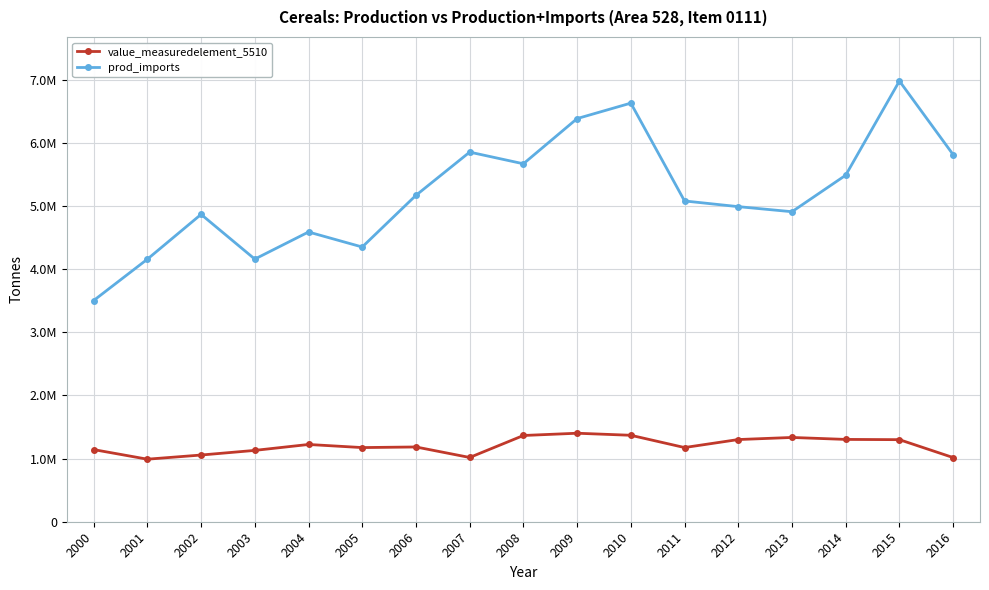

What is the difference between the value_measuredelement_5510 values at 2013 and 2001?

344405